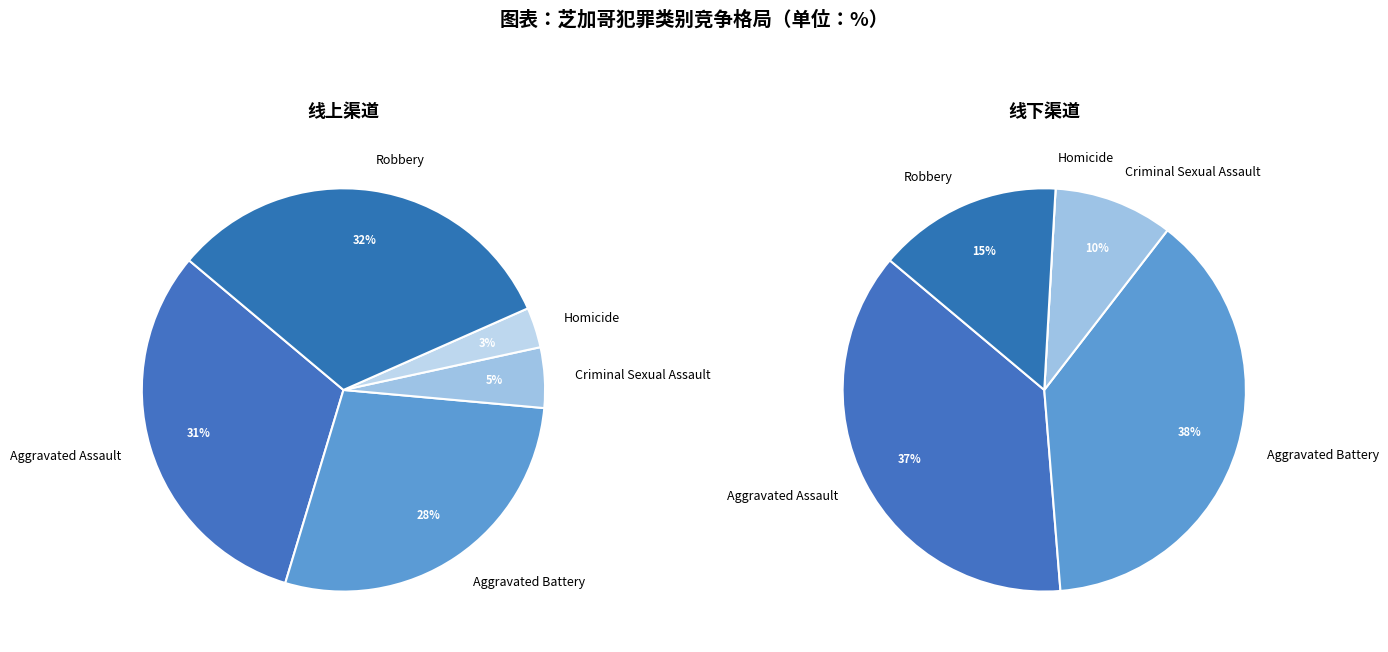

How many slices are in this pie chart?

5